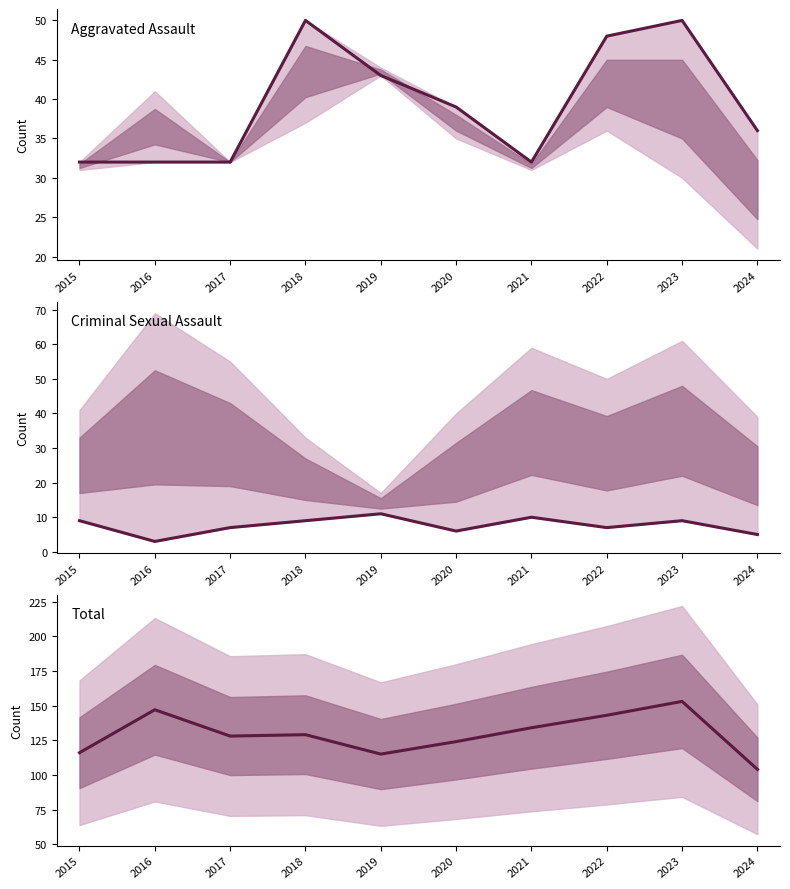

Is it true that Criminal Sexual Assault equals 2 at 2016?

False